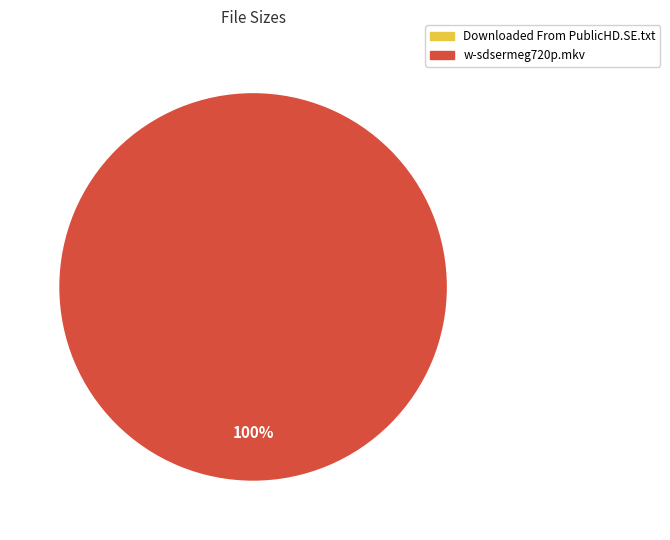

Which slice represents more than half of the pie?

w-sdsermeg720p.mkv